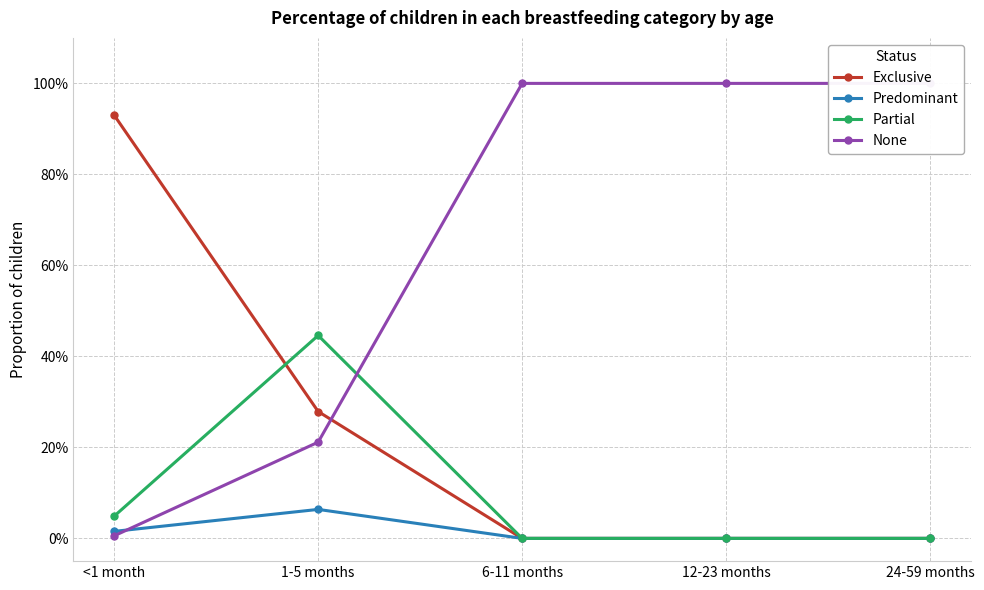

Rank the series by their maximum value, from lowest to highest.

Predominant, Partial, Exclusive, None